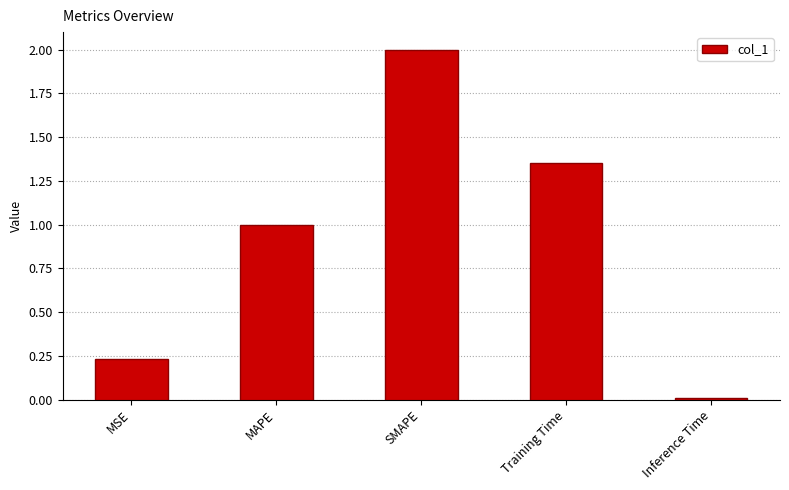

Rank the categories by value from lowest to highest.

Inference Time, MSE, MAPE, Training Time, SMAPE